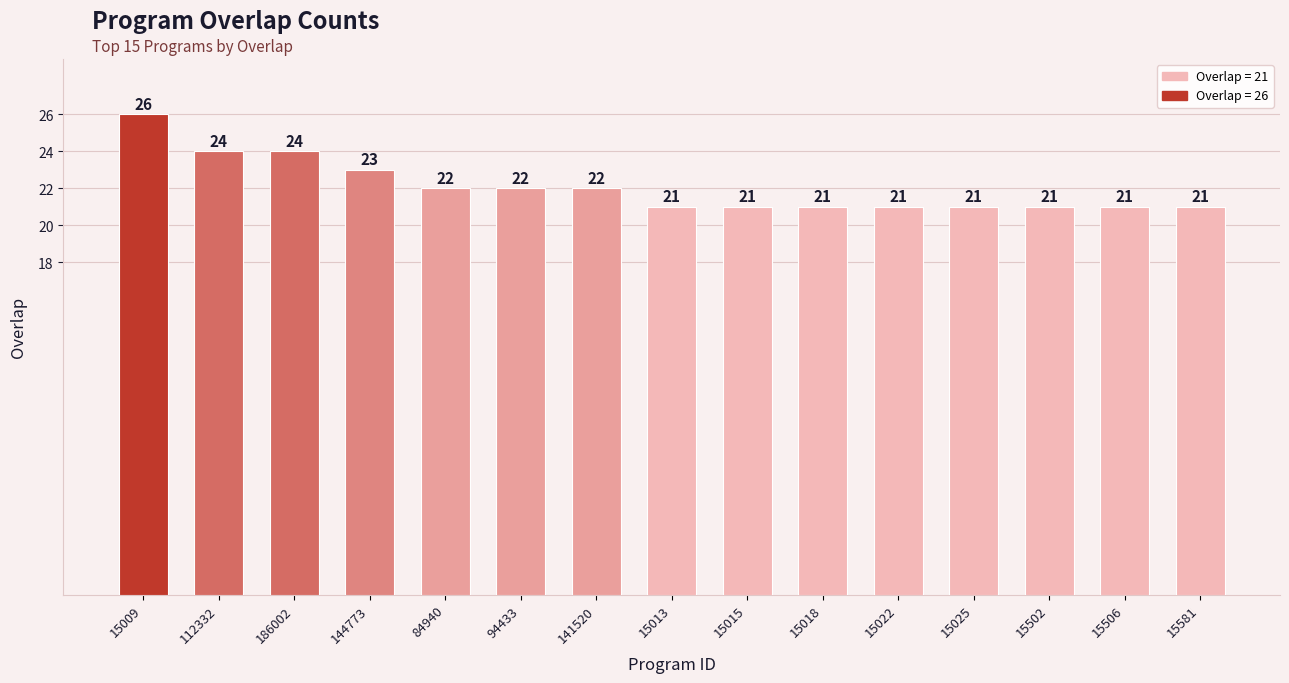

What is the average value?

22